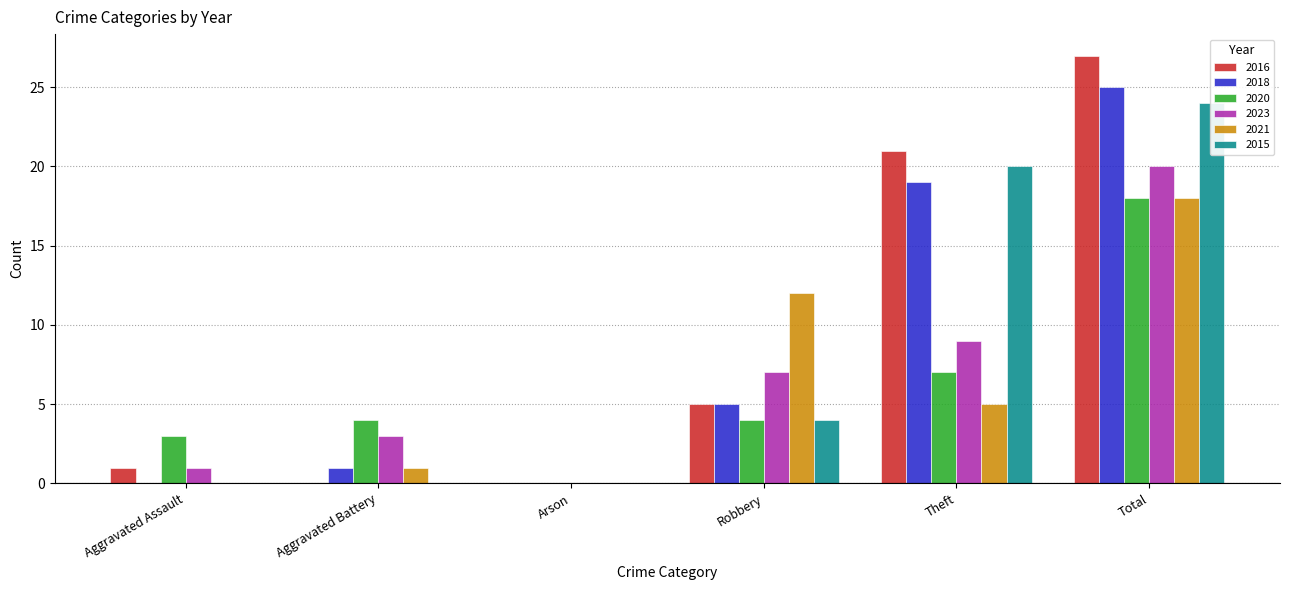

Where does the 2016 series first go above 5?

Theft